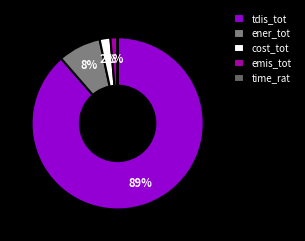

Do tdis_tot and ener_tot together represent more than half of the pie?

Yes